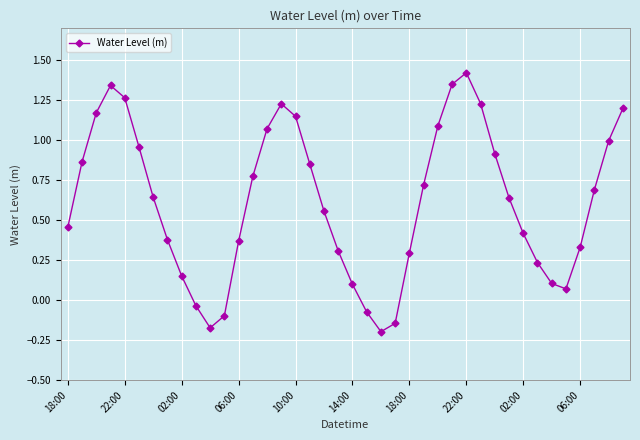

What is the difference between the maximum and minimum values?

1.6